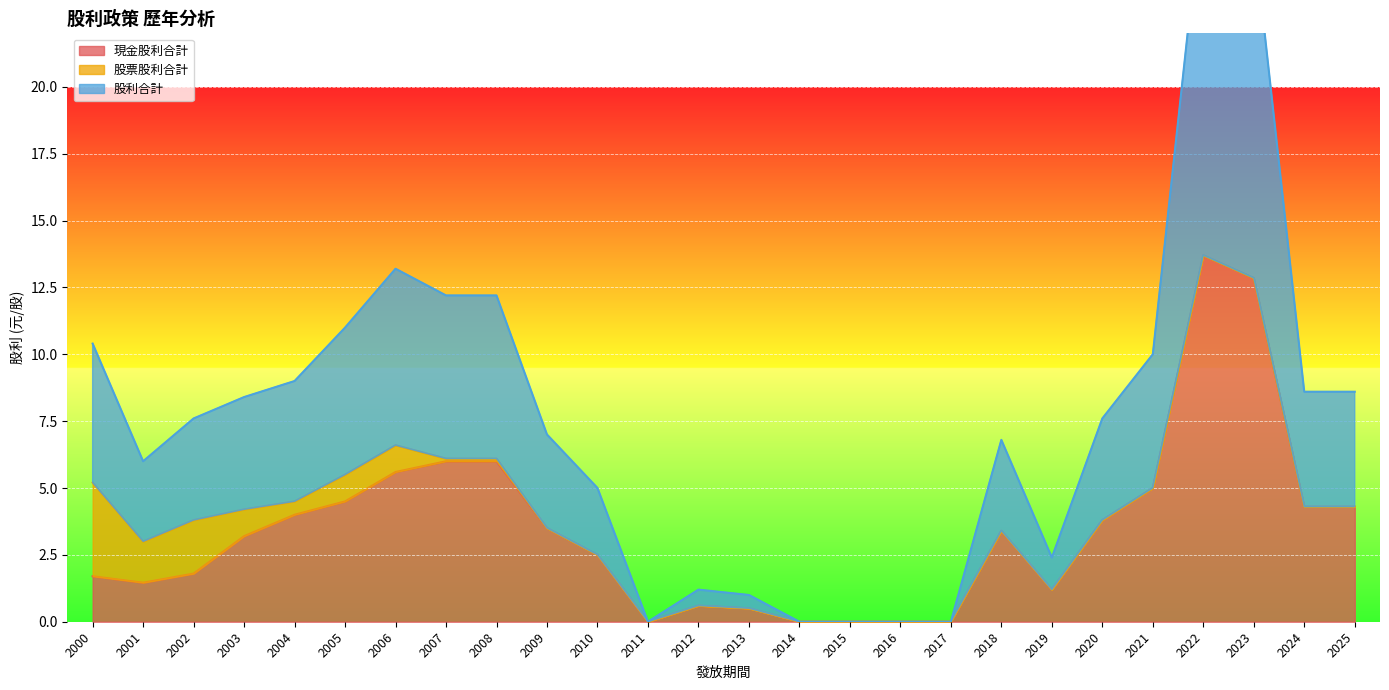

What is the average value of the 現金股利合計 series?

3.5